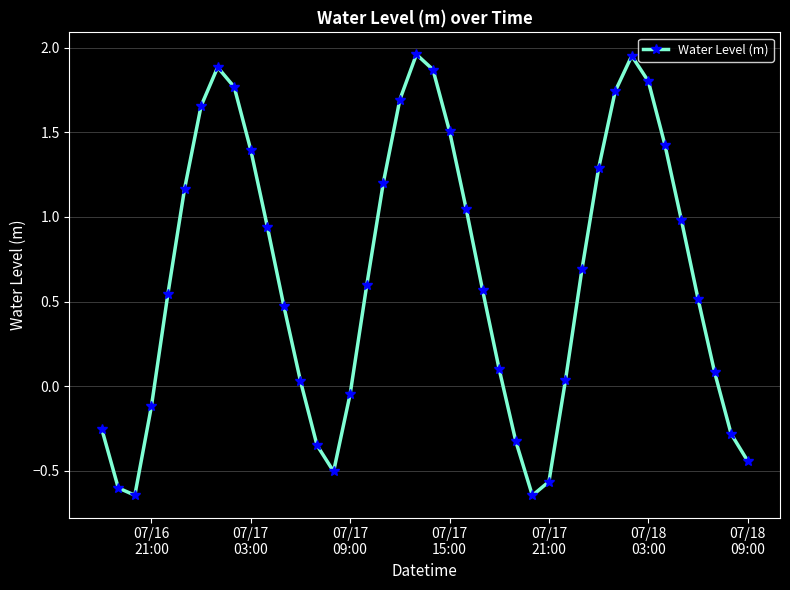

What is the value of the 30th point from the left?

0.7